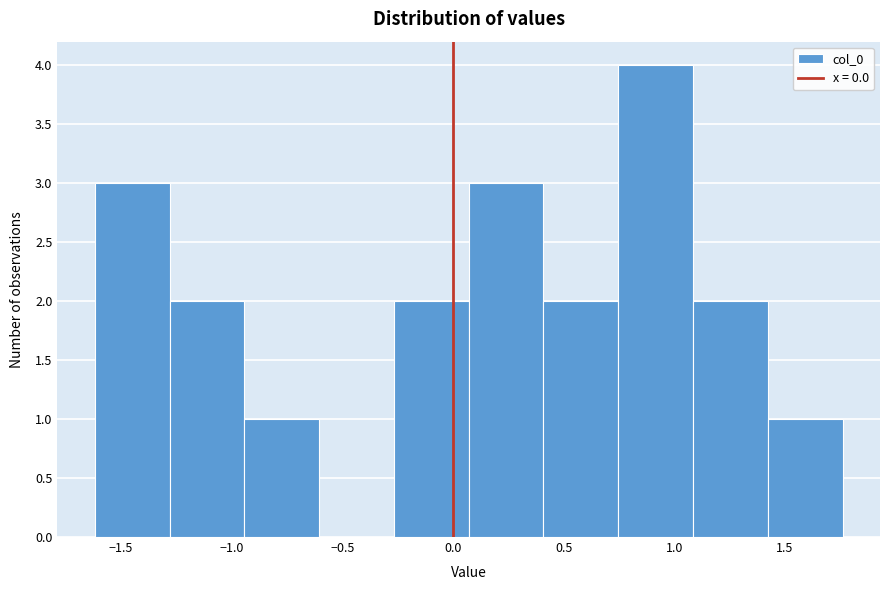

What is the height of the bar covering -1.30 to -0.95 on the x-axis? Neither the bar edges nor the heights are printed on the chart, so give them approximately, as read against the axes.

2